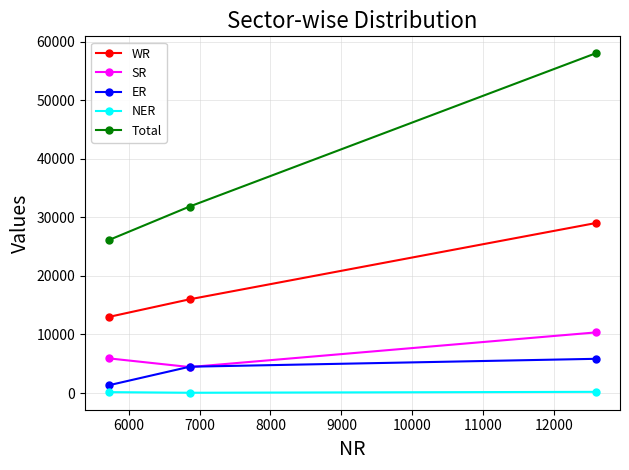

Which series has the largest range (max minus min)?

Total